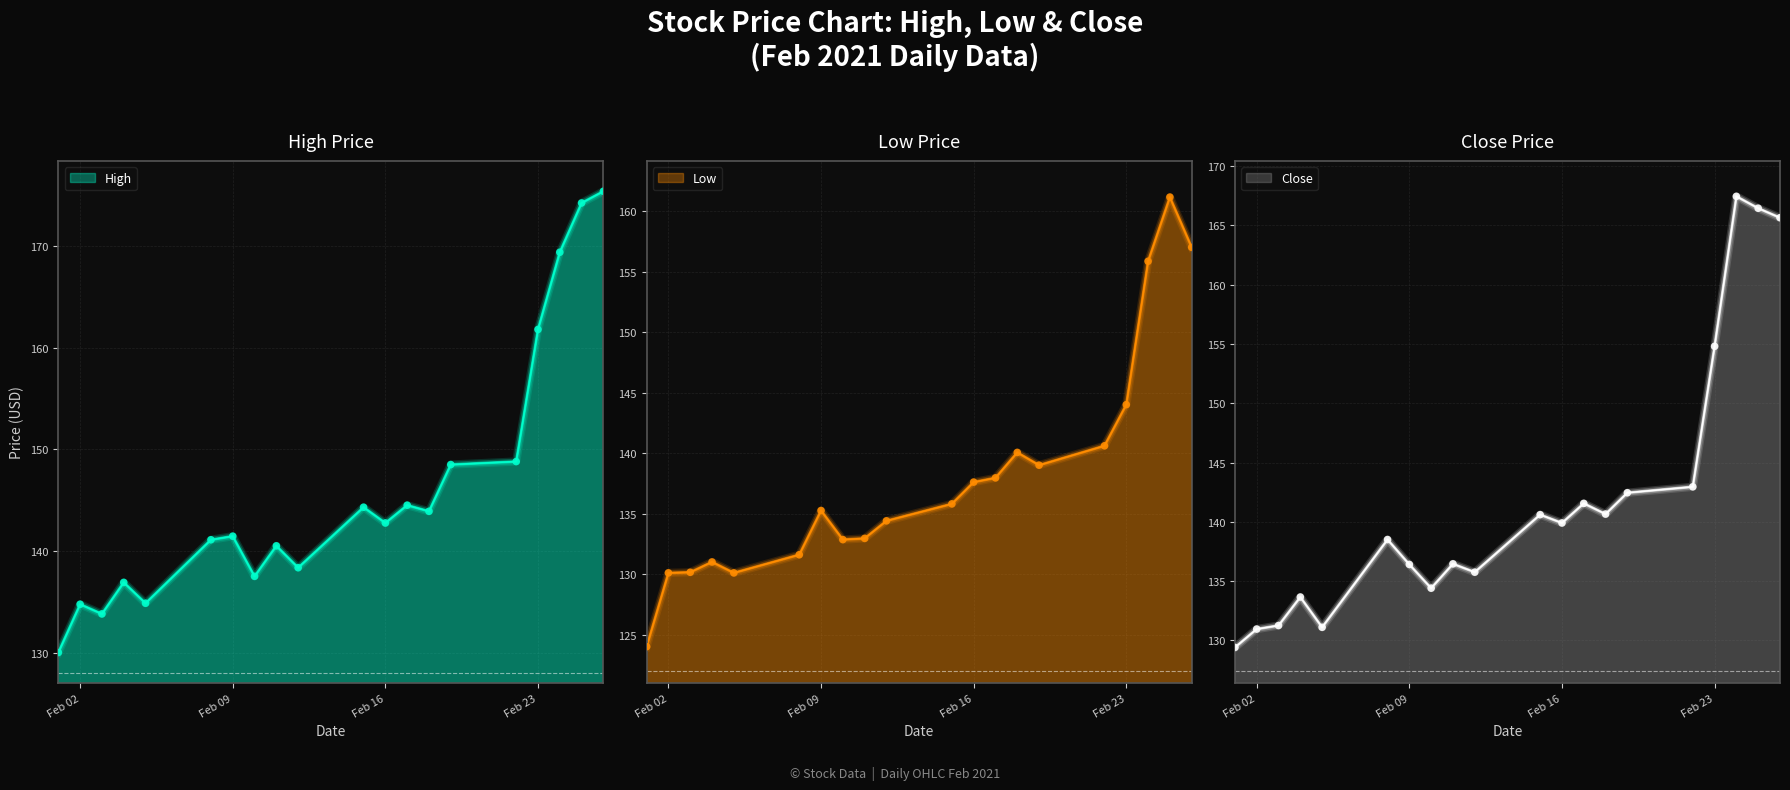

What are all the series names shown in the legend?

High, Low, Close